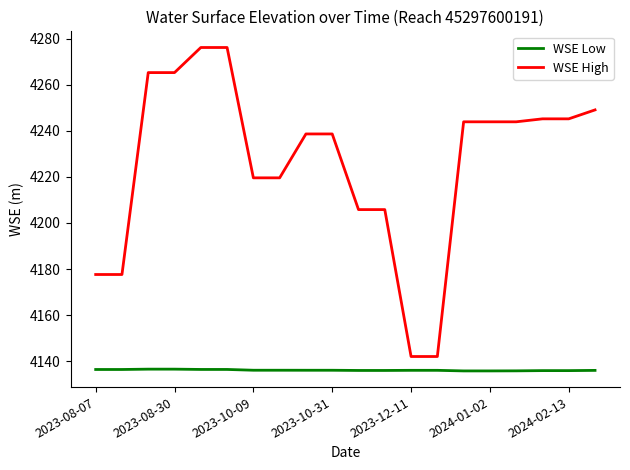

What is the highest value of the WSE High series?

4276.2